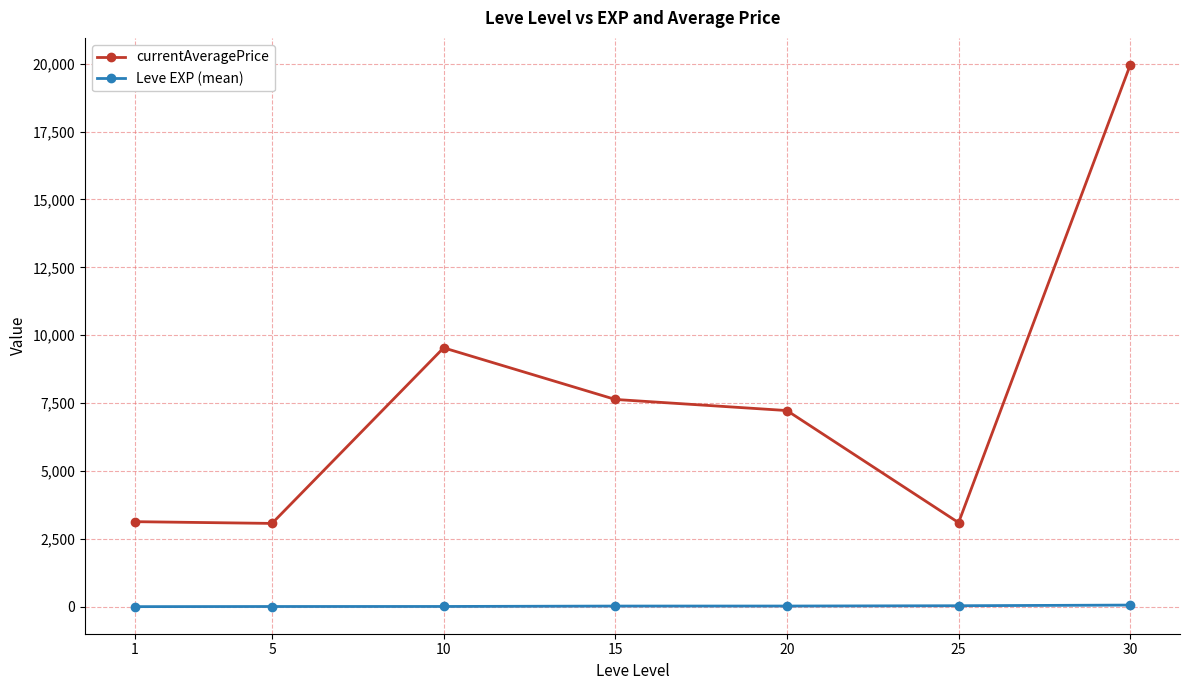

At which category is the sum across all series the highest?

30